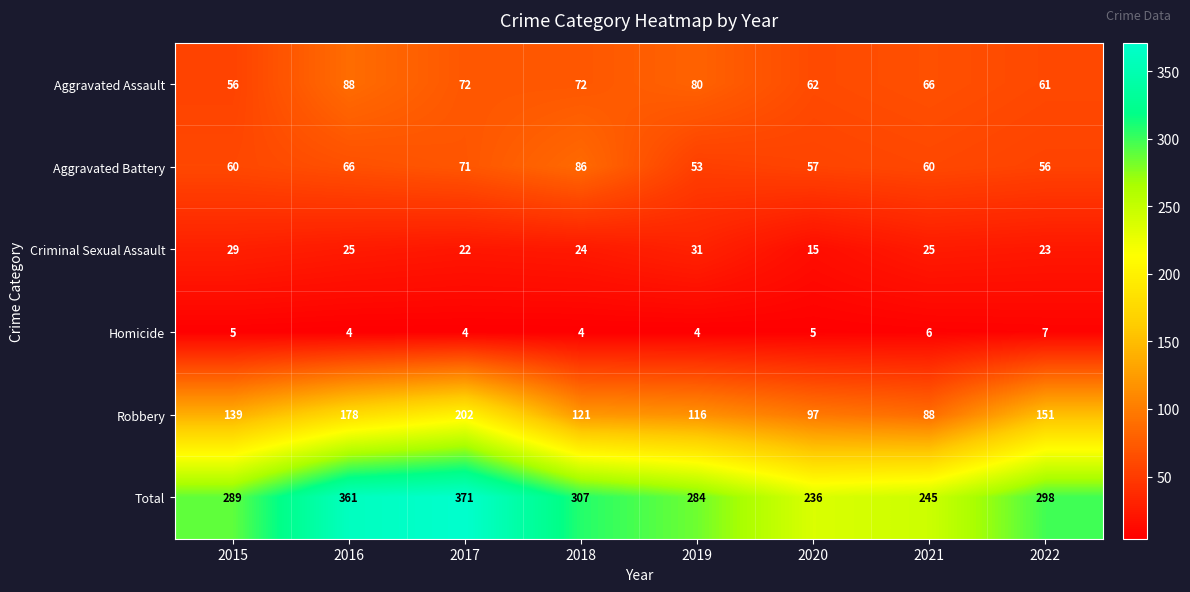

Rank the series by their maximum value, from lowest to highest.

Homicide, Criminal Sexual Assault, Aggravated Battery, Aggravated Assault, Robbery, Total